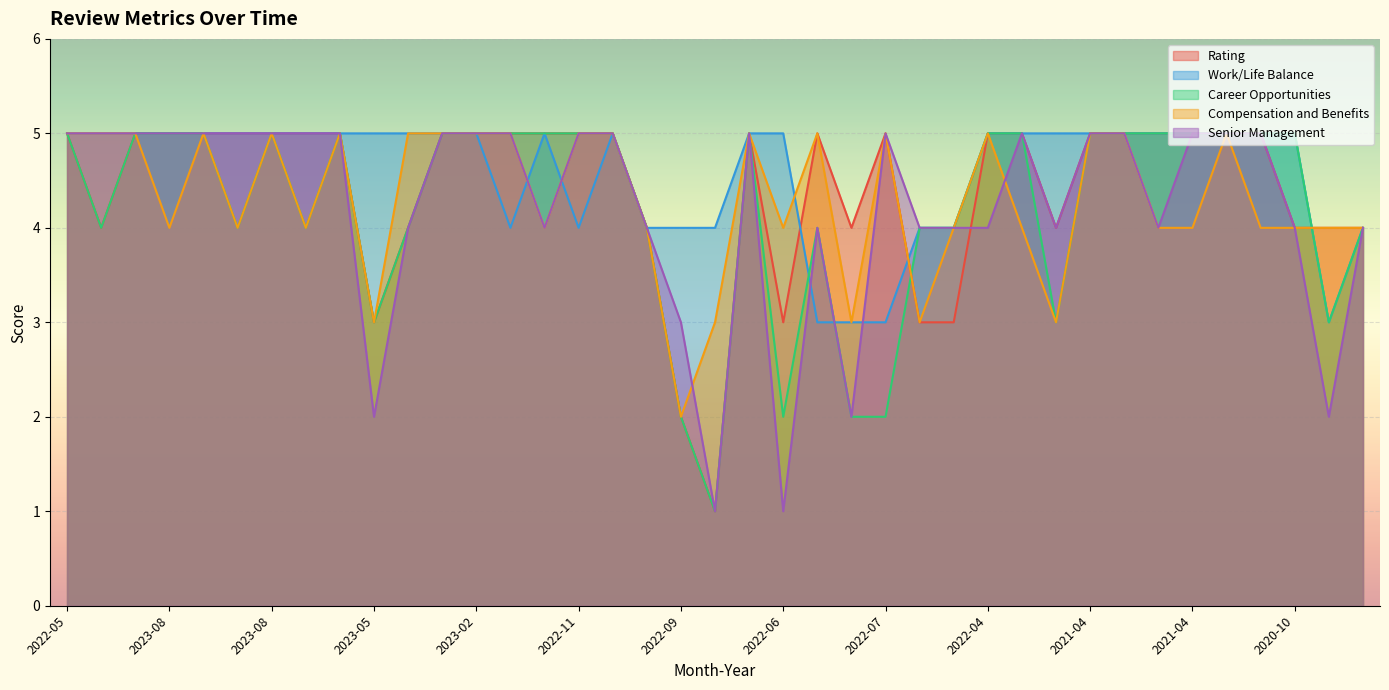

Is the value of Compensation and Benefits at 2021-08 greater than the value of Career Opportunities at 2022-11?

No